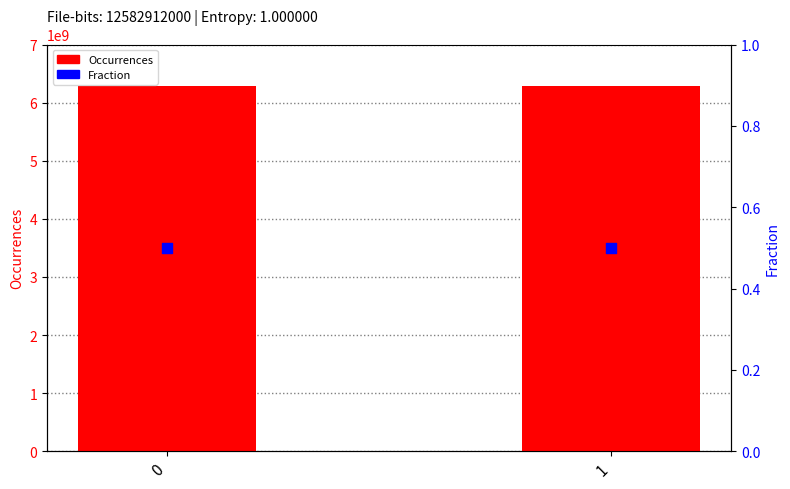

Which series contains the highest Y value?

Occurrences